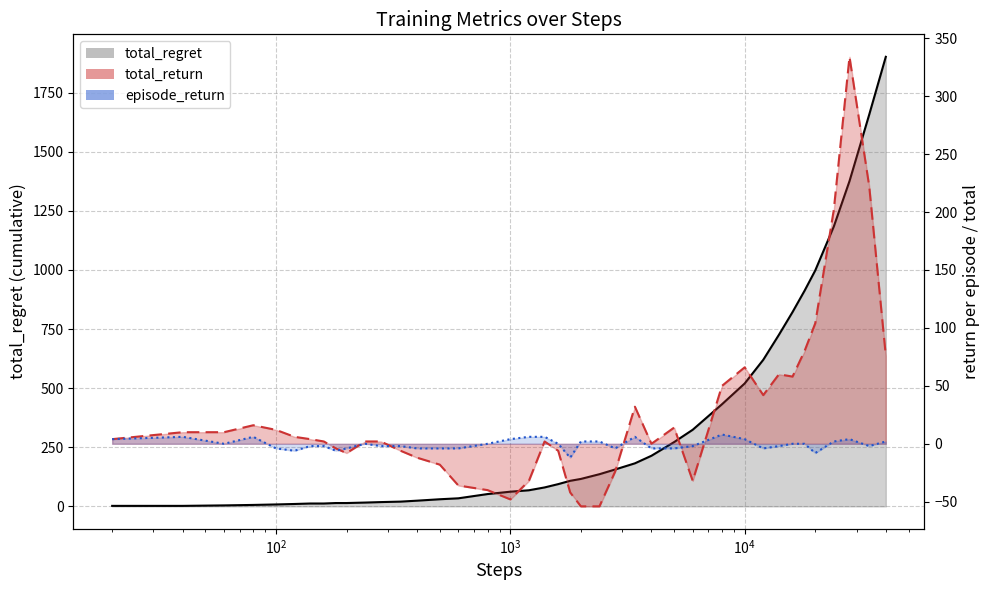

What is the value of the total_regret point at the 9th from the left?

14